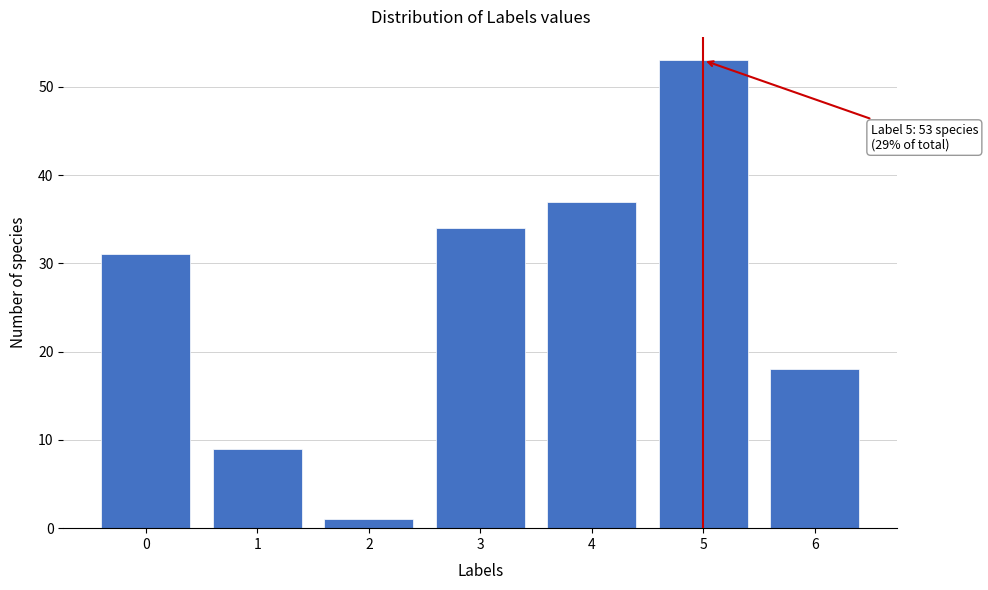

Reading left to right, list all the values displayed in this chart.

31	9	1	34	37	53	18